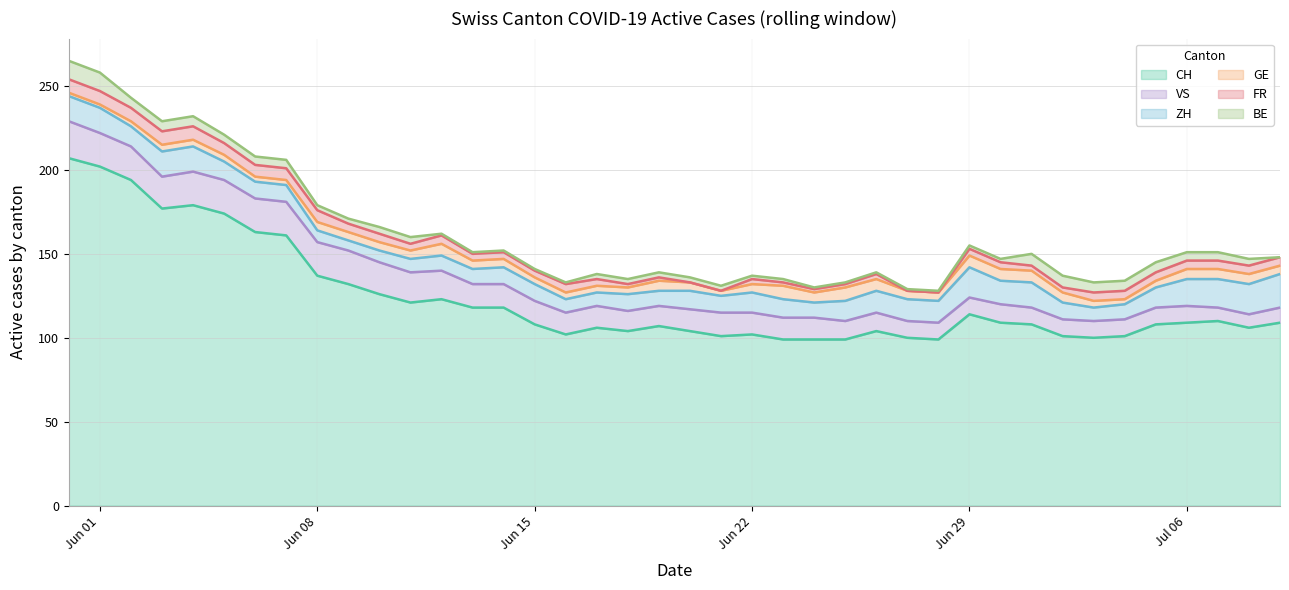

True or false: CH and BE intersect in this chart.

False